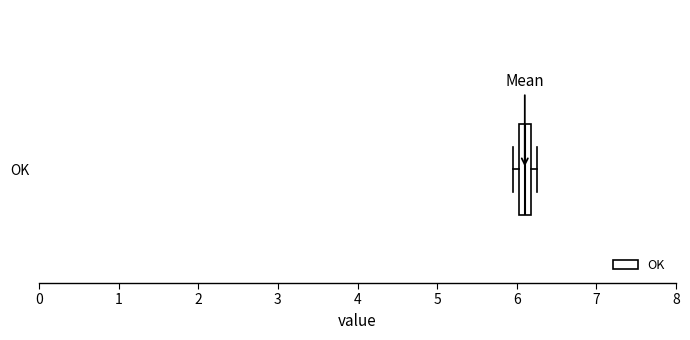

Where does the median line of the box for OK sit on the x-axis? The values are not printed on the chart, so give them approximately, as read against the axis.

6.1